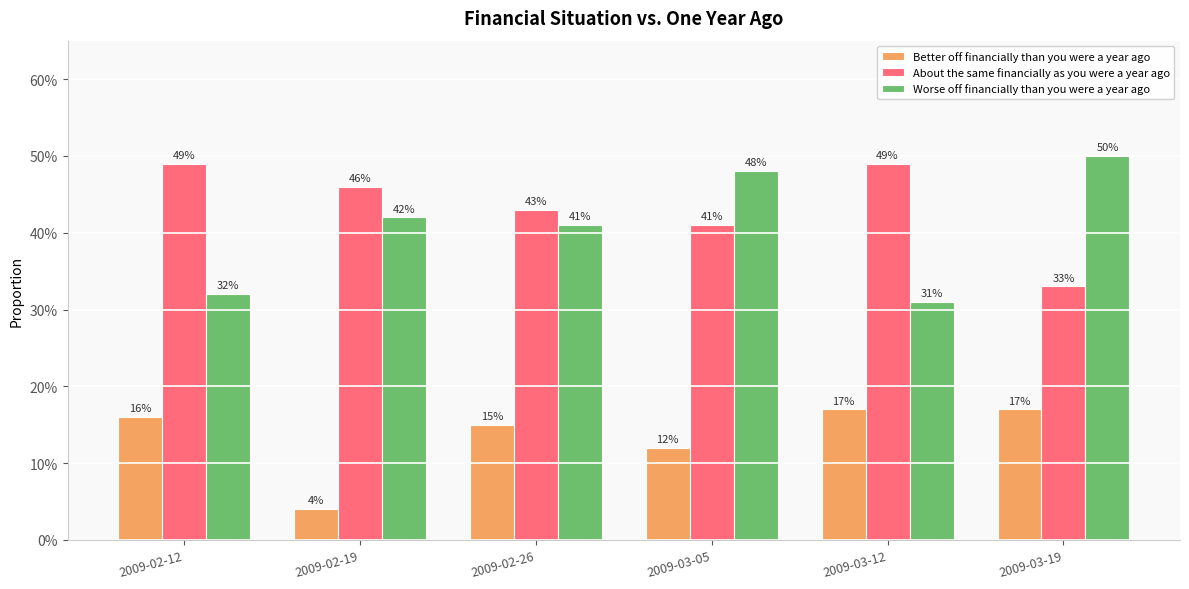

At 2009-03-19, list the series in order from smallest to largest.

Better off financially than you were a year ago, About the same financially as you were a year ago, Worse off financially than you were a year ago